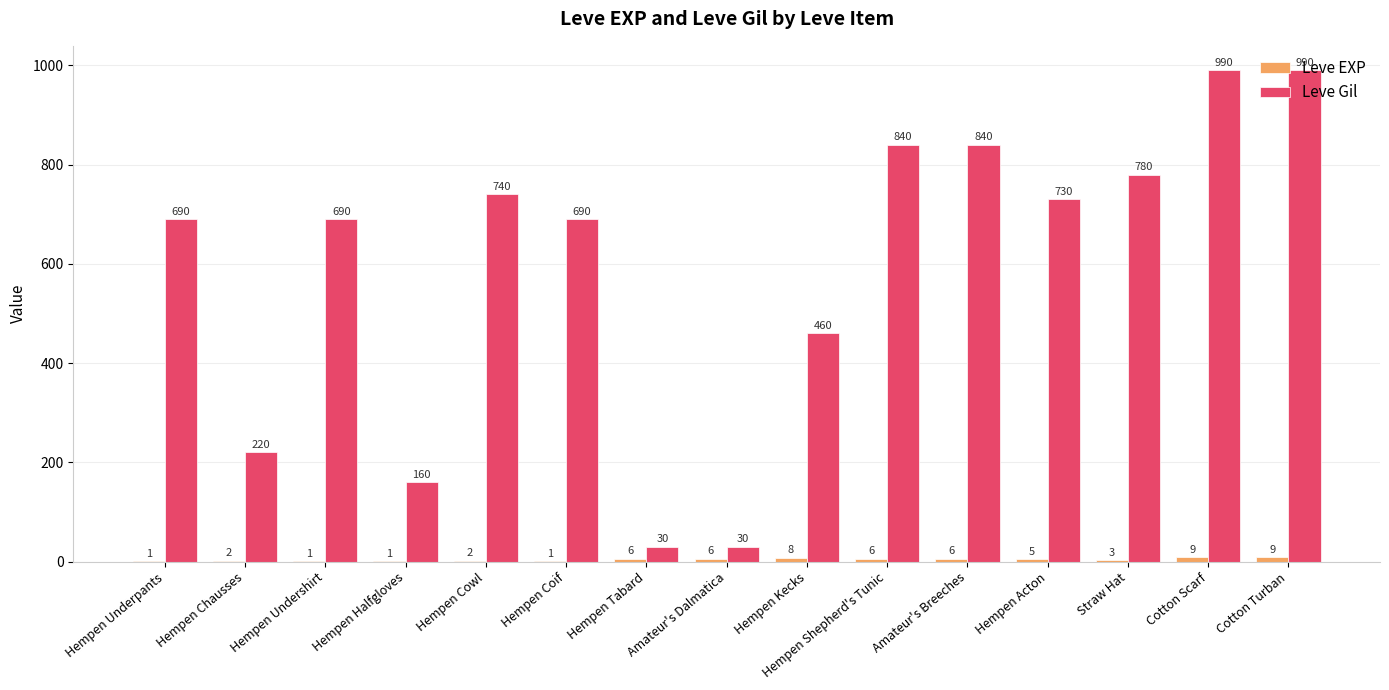

What is the sum of all Leve Gil values?

8880